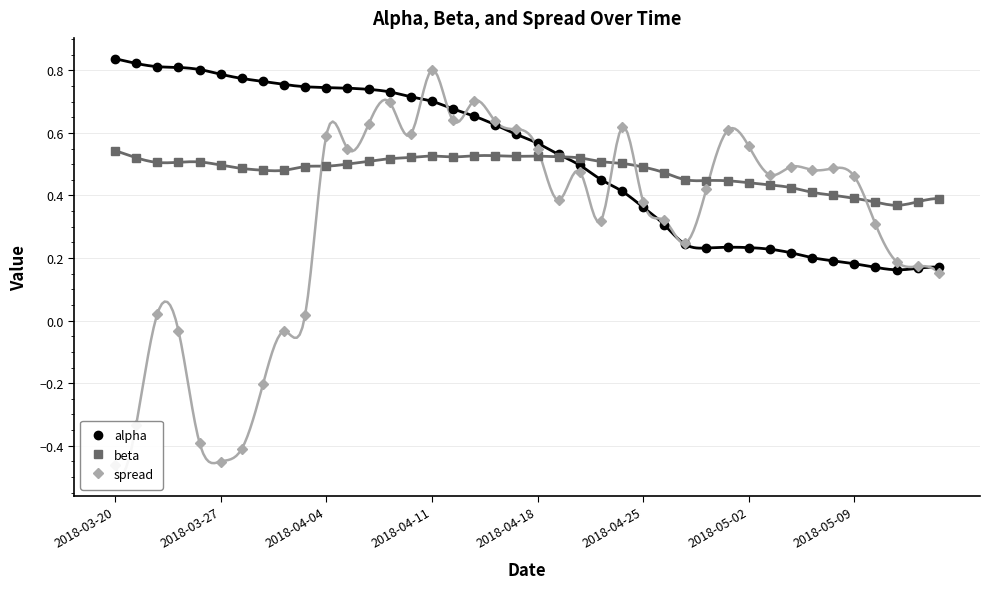

What is the maximum value for alpha?

0.8